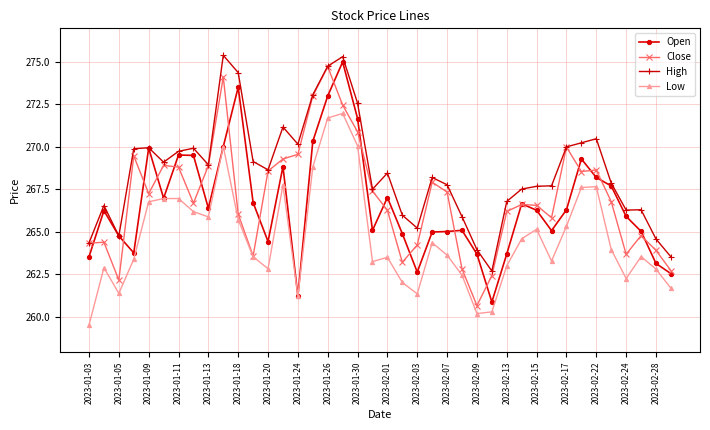

What is the maximum value shown in the chart?

275.4